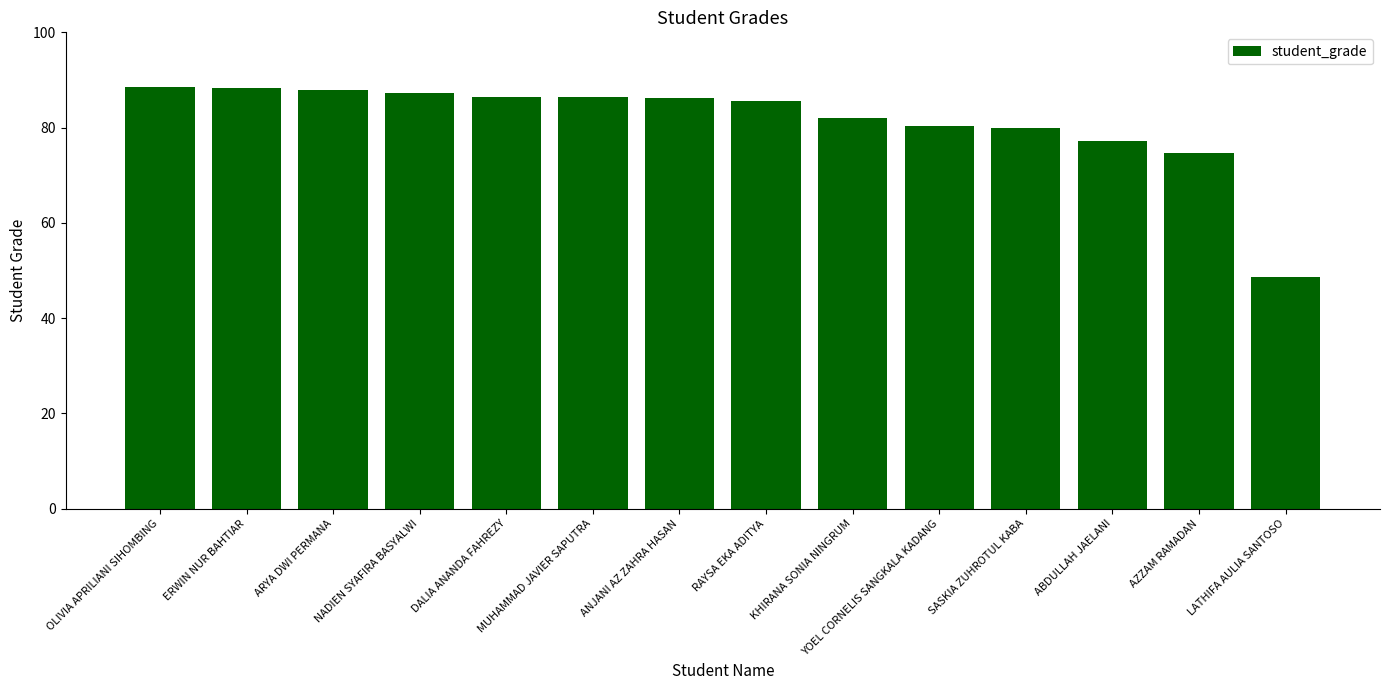

Is it true that the value at AZZAM RAMADAN is 106.6?

False